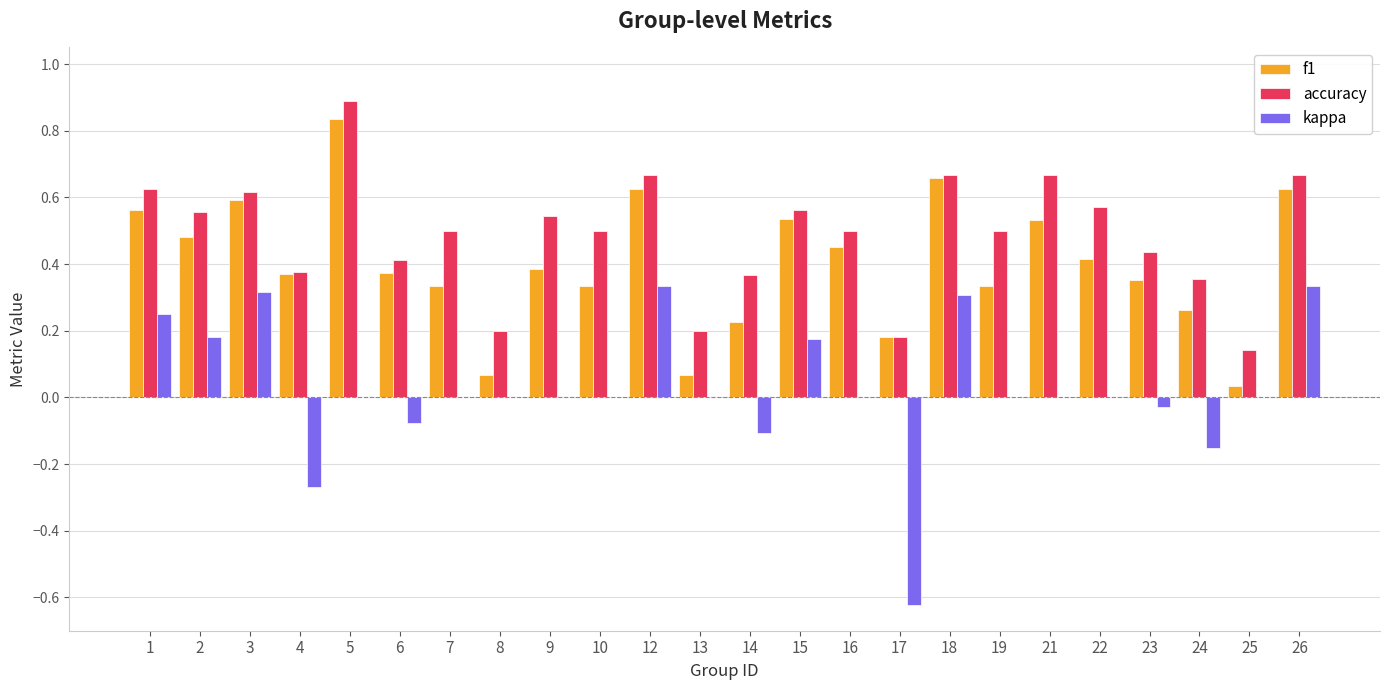

The accuracy series shows 0.6 at 6. True or false?

False